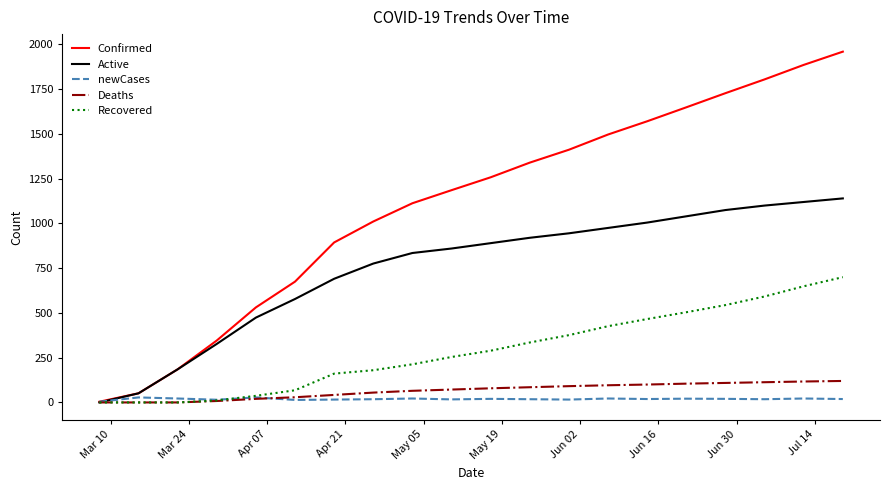

What is the maximum value shown in the chart?

1960